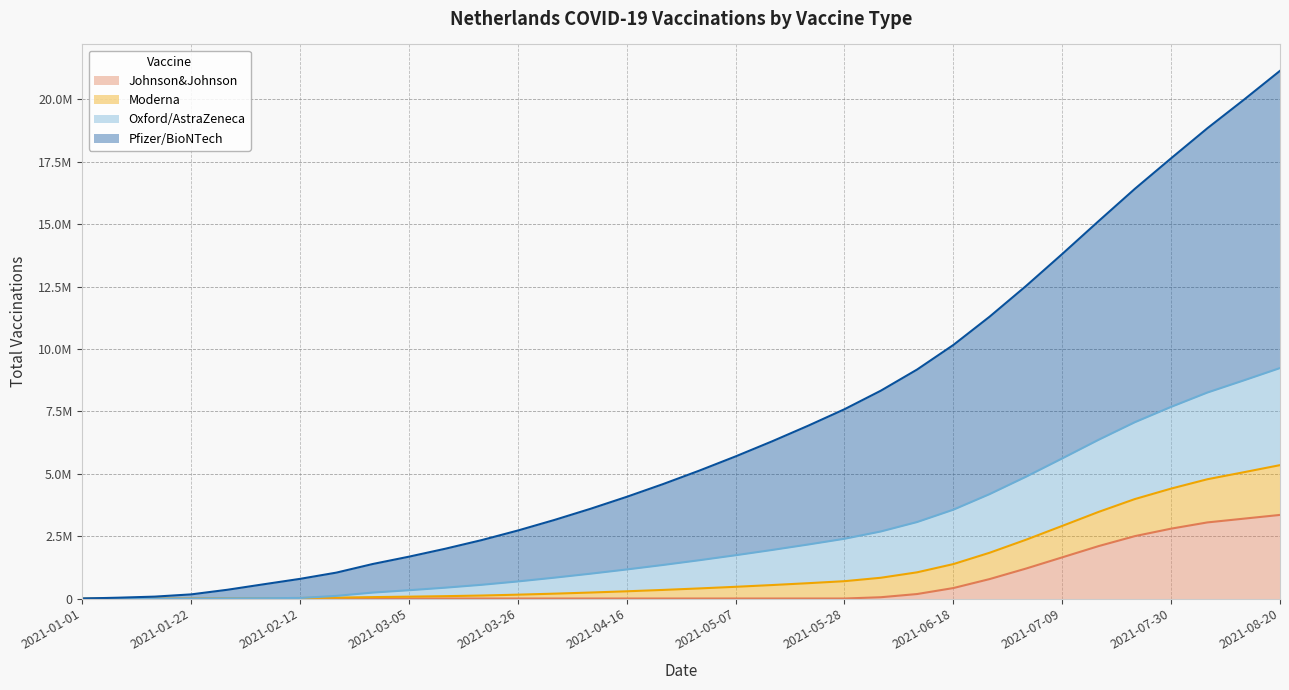

True or false: Johnson&Johnson and Moderna intersect in this chart.

False